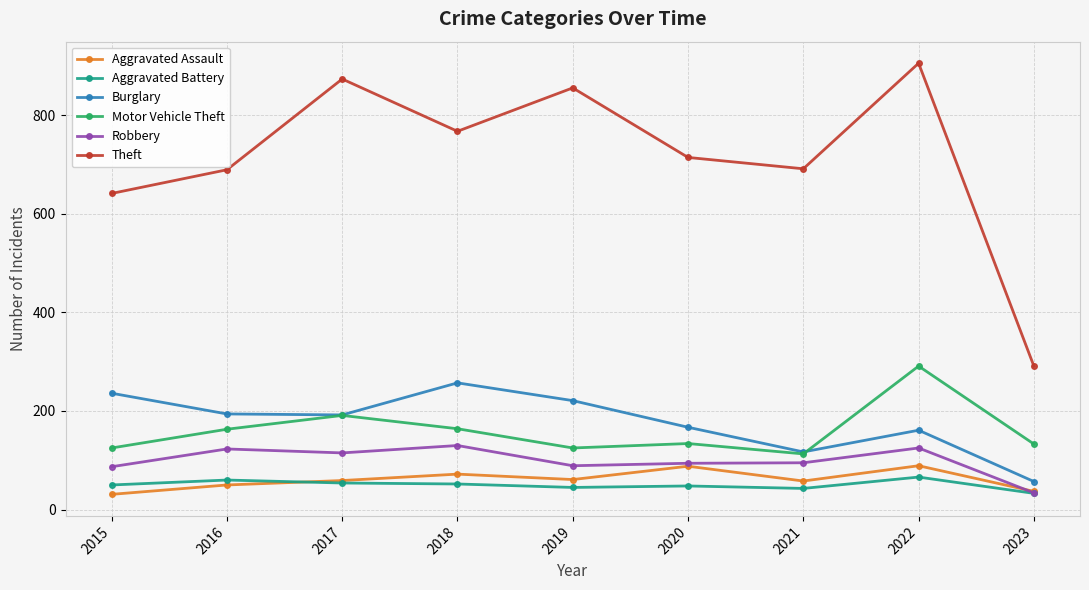

What are all the series names shown in the legend?

Aggravated Assault, Aggravated Battery, Burglary, Motor Vehicle Theft, Robbery, Theft